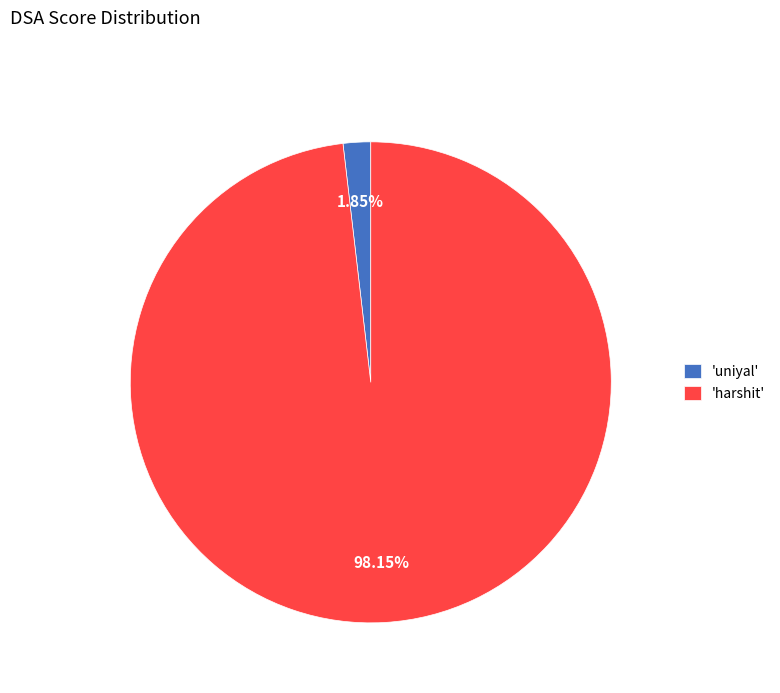

How many segments does this pie chart have?

2